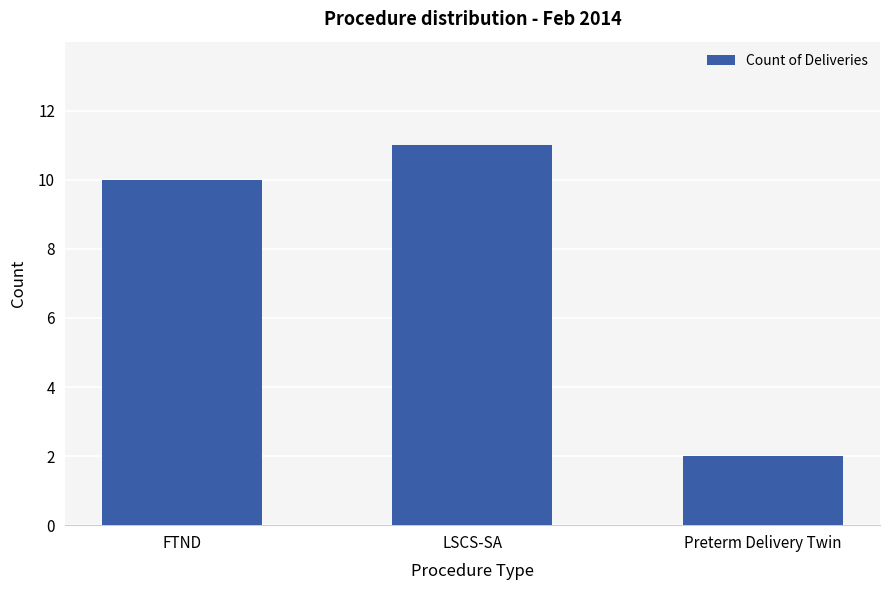

What is the change in value from LSCS-SA to Preterm Delivery Twin?

-9